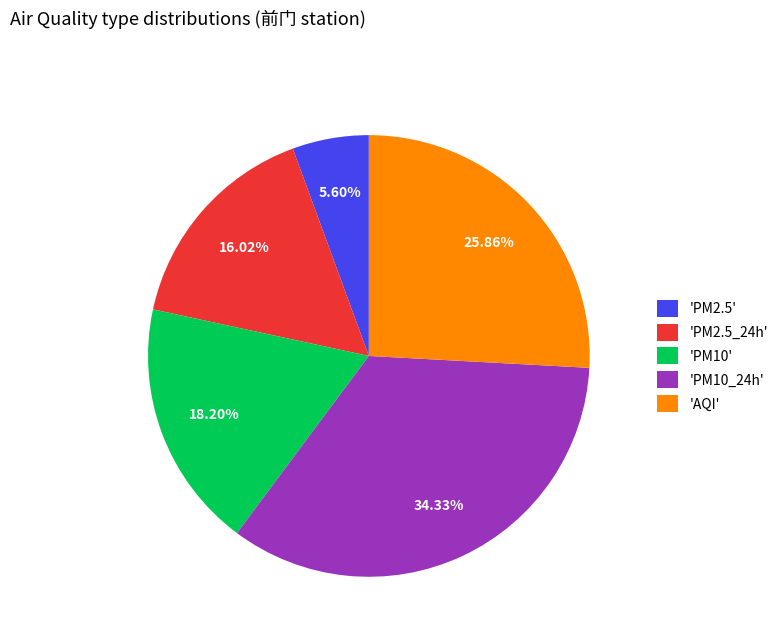

Is there a majority slice in this chart?

No